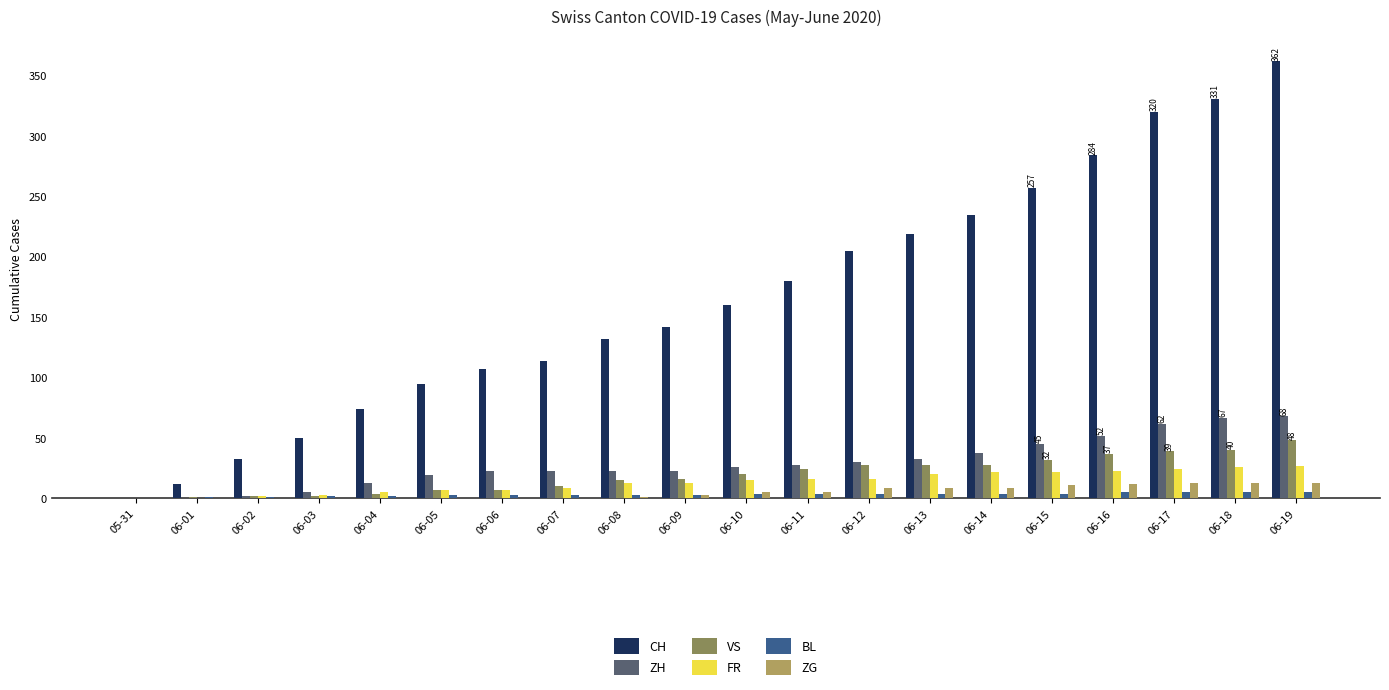

What is the difference between the FR values at 06-01 and 06-10?

15